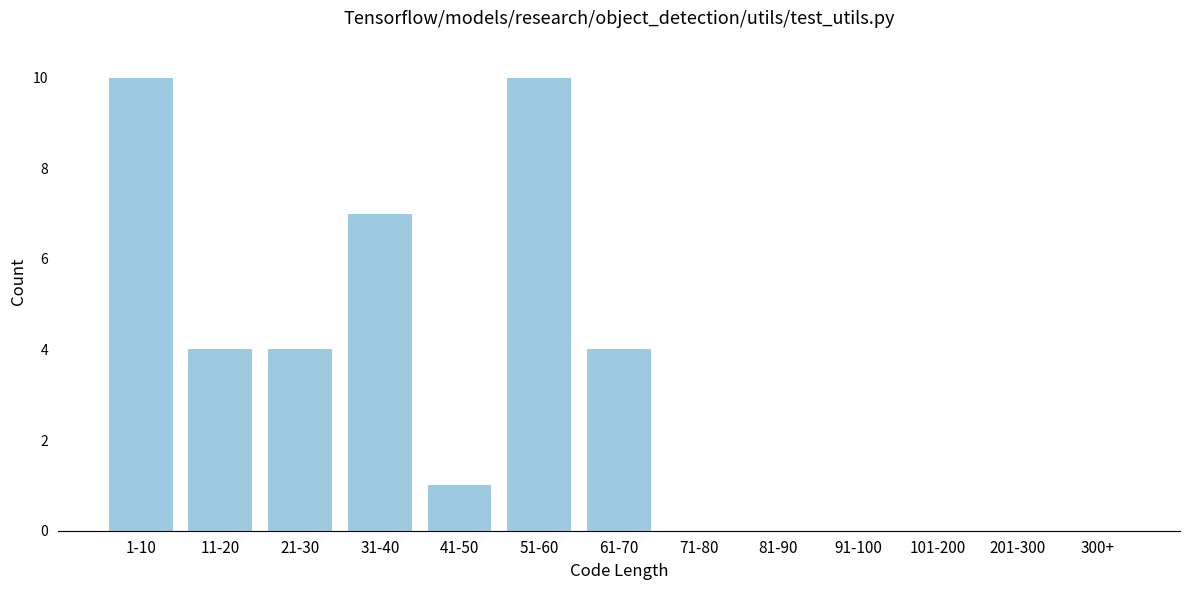

Reading left to right, list all the values displayed in this chart.

1-10=10	11-20=4	21-30=4	31-40=7	41-50=1	51-60=10	61-70=4	71-80=0	81-90=0	91-100=0	101-200=0	201-300=0	300+=0